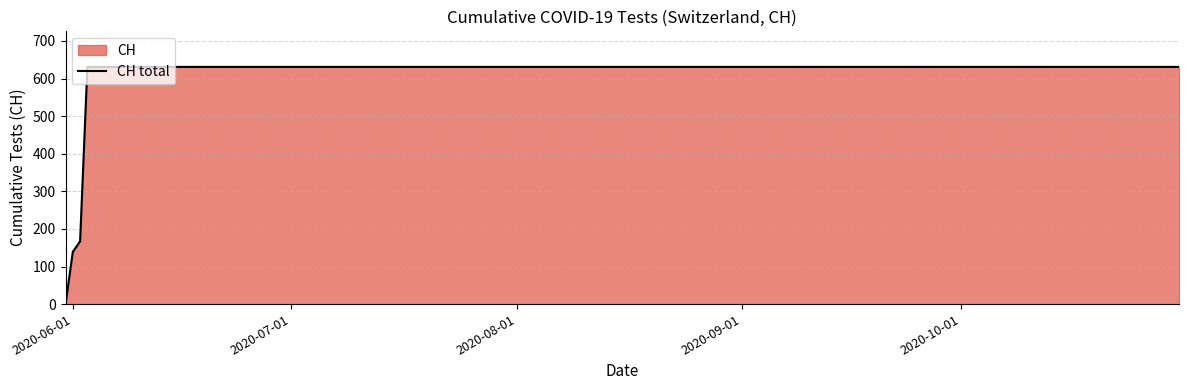

How many values are below 631?

3